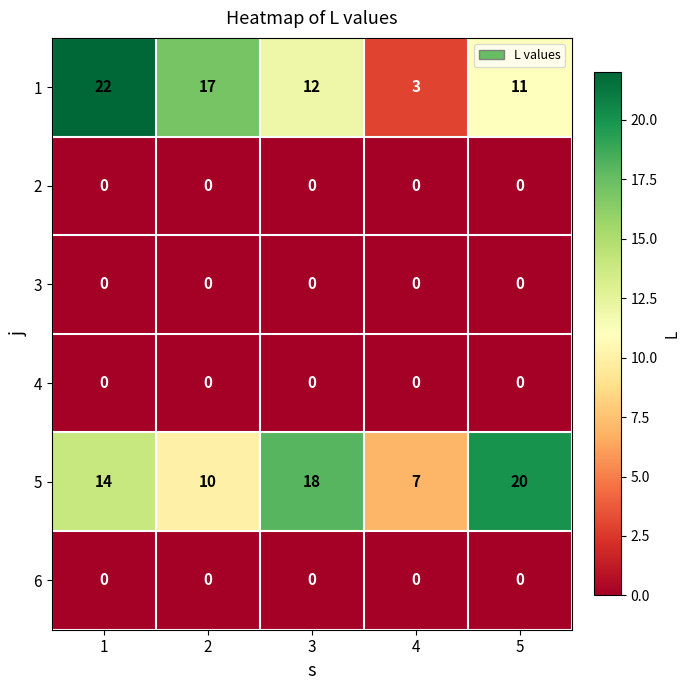

Which series changed the most between 2 and 5?

5